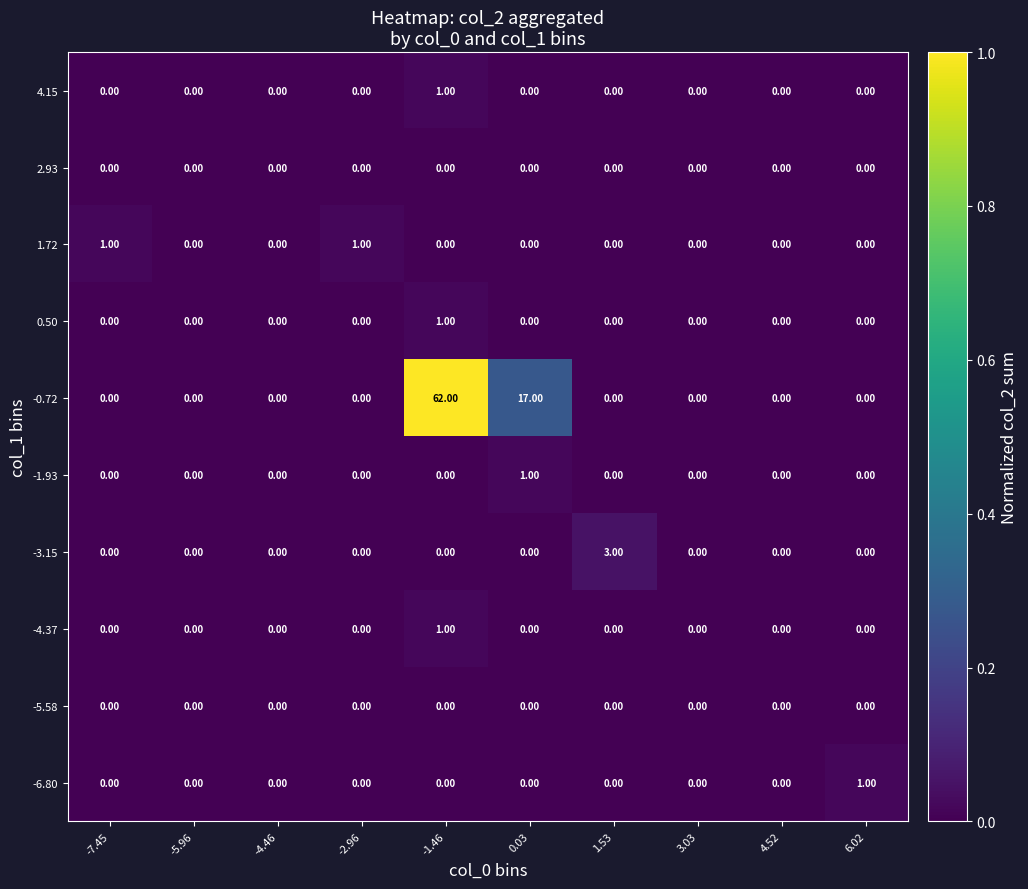

At which category is the sum across all series the highest?

-1.46